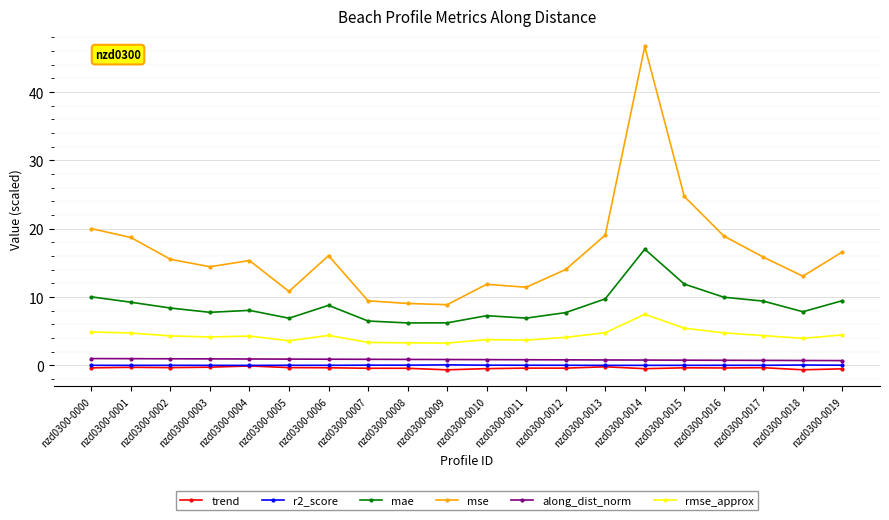

How many lines are shown in the chart?

6